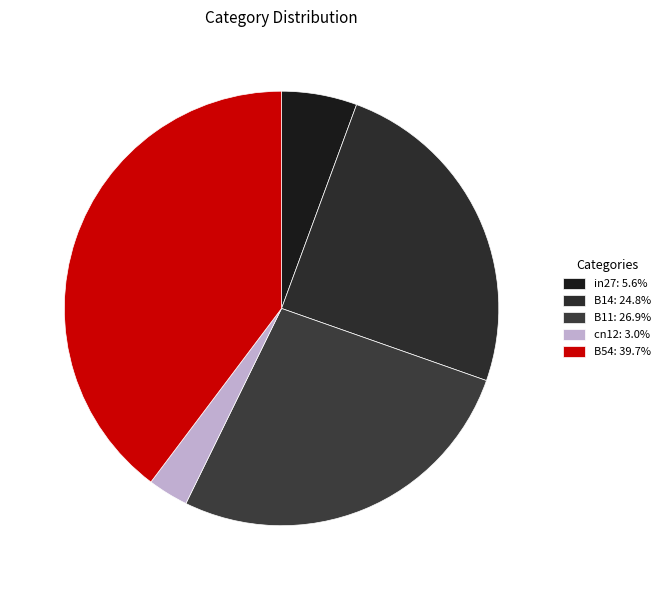

How many slices are in this pie chart?

5